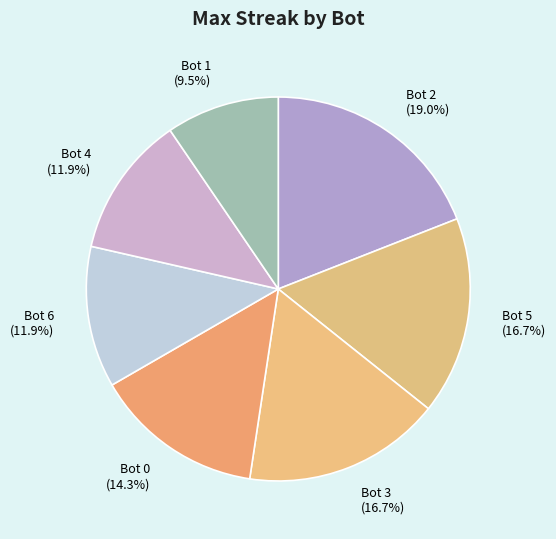

Approximately how many times larger is the value at Bot 3 compared to Bot 0?

1.2